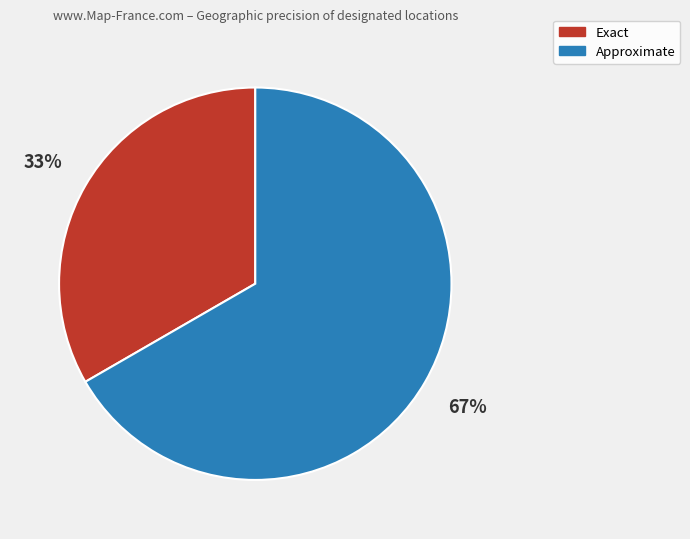

Count the number of slices in the pie.

2